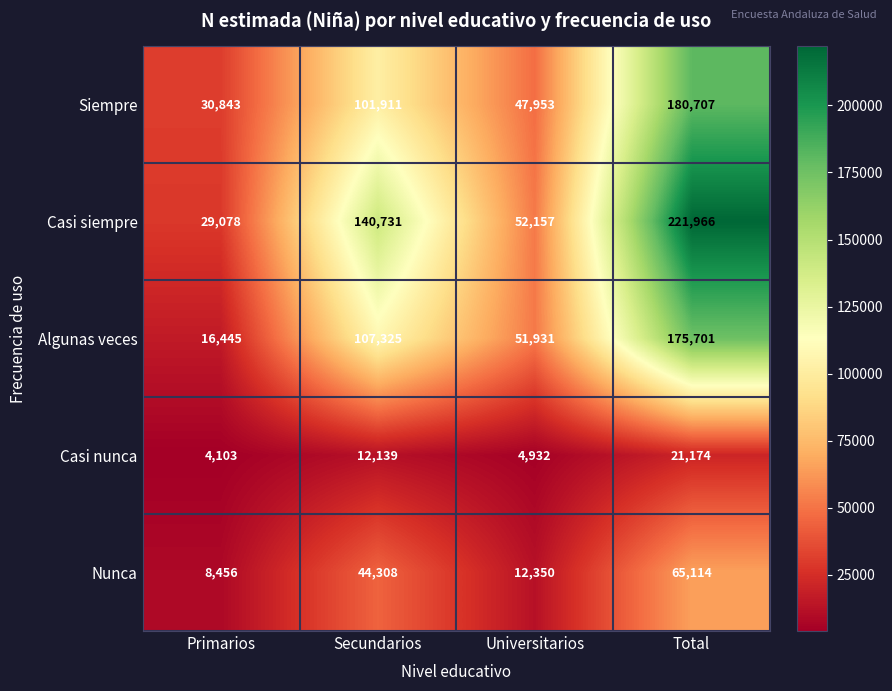

What is the spread (max minus min) of values at Secundarios?

128592